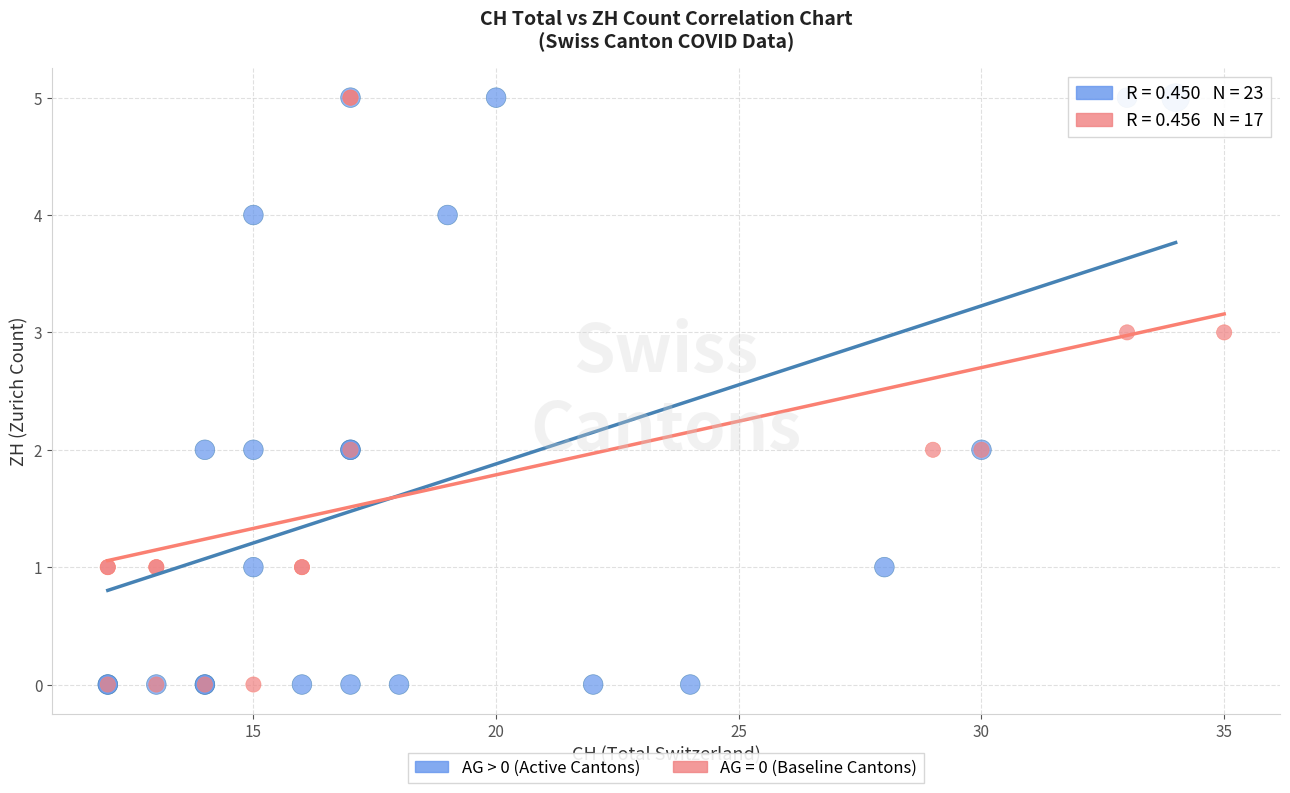

Which series has the largest Y range (max minus min)?

AG > 0 (Active Cantons)